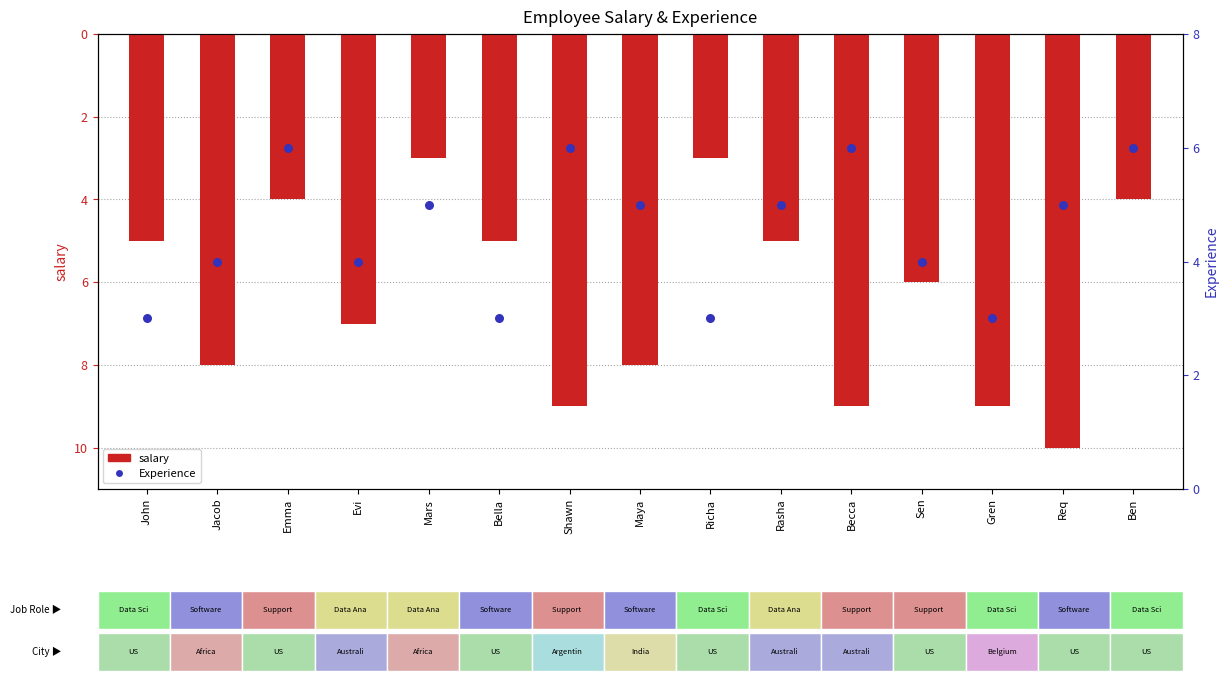

At which category is the sum across all series the highest?

Emma